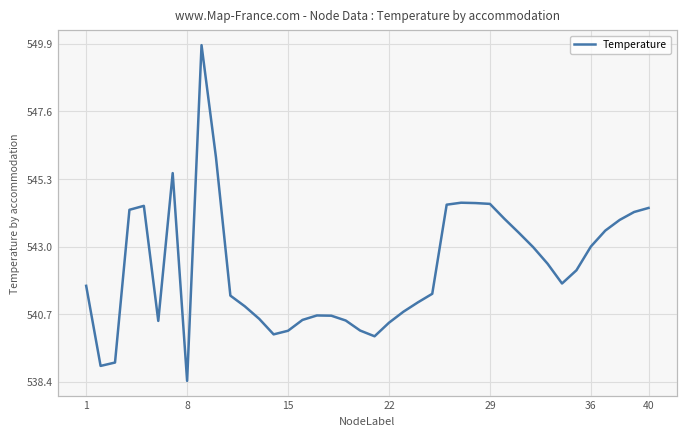

What is the smallest value displayed?

538.4